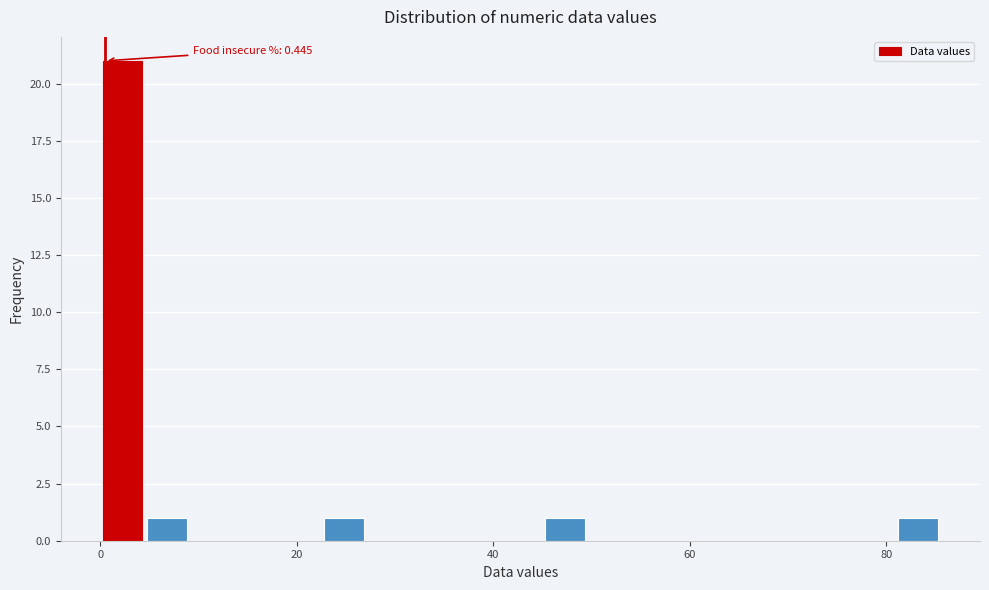

Around what value on the x-axis is the tallest bar? Give the approximate position of its centre, as read against the axis.

2